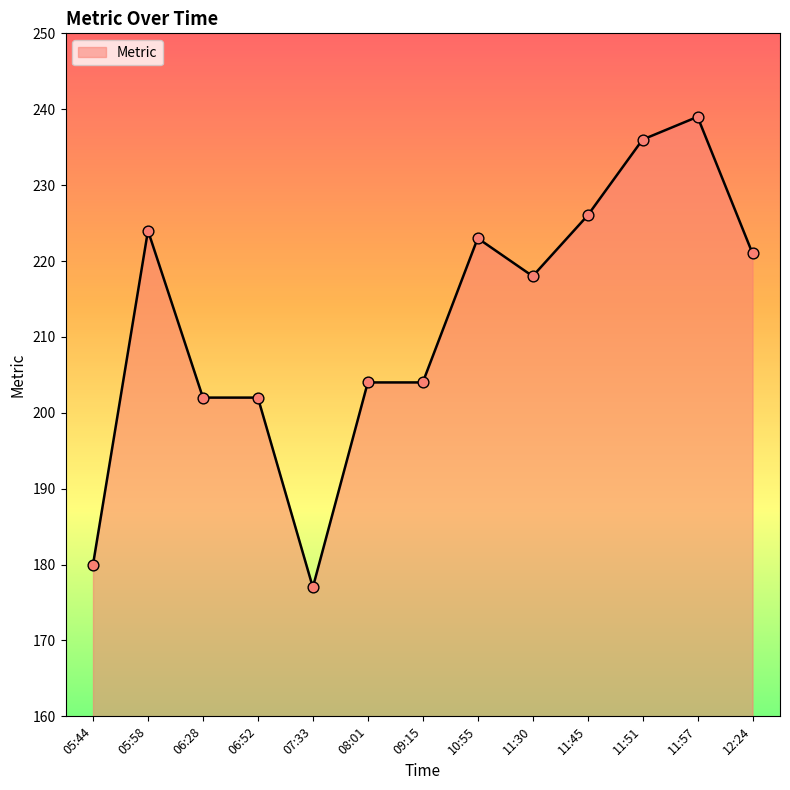

Approximately how many times larger is the value at 06:28 compared to 05:58?

0.9